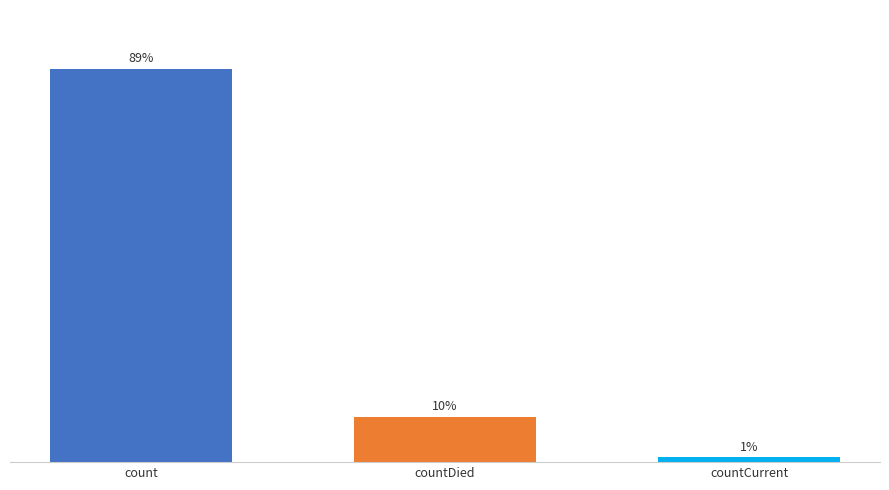

Does the chart contain any negative values?

No